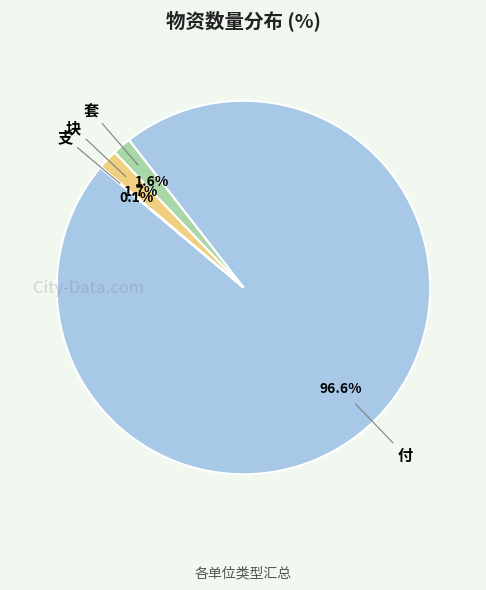

What is the largest slice in the pie chart?

付